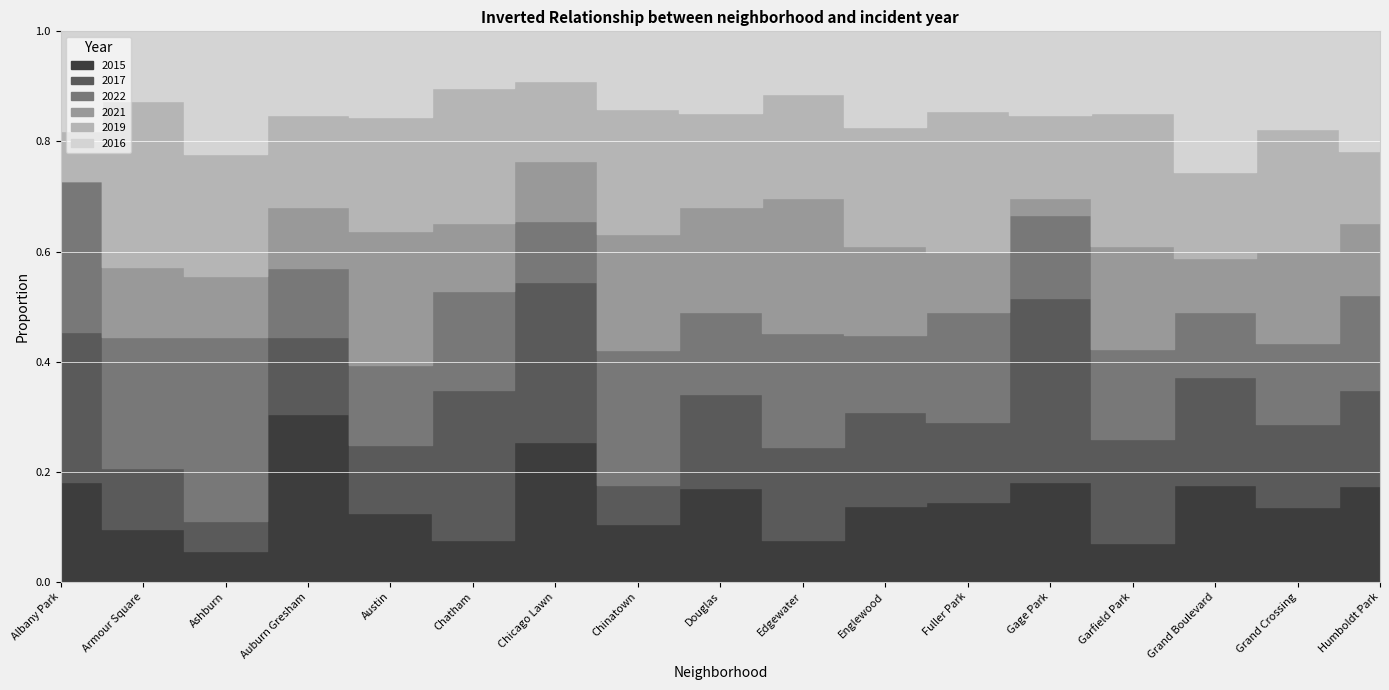

Which has a higher value, Chicago Lawn or Gage Park?

Chicago Lawn